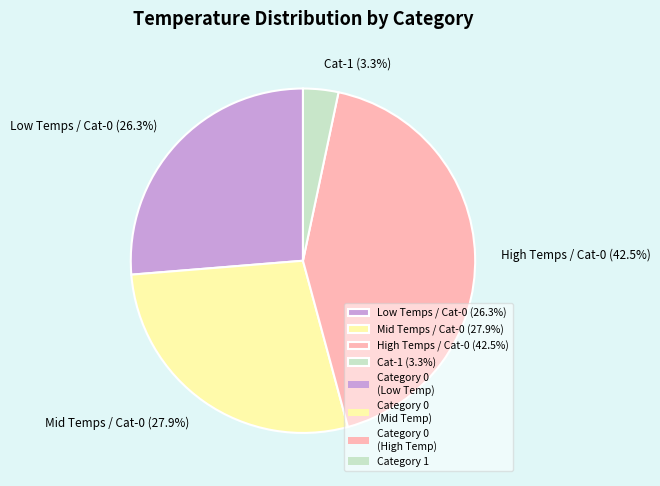

What percentage do Cat-1 (3.3%) and Low Temps / Cat-0 (26.3%) together represent?

29.6%